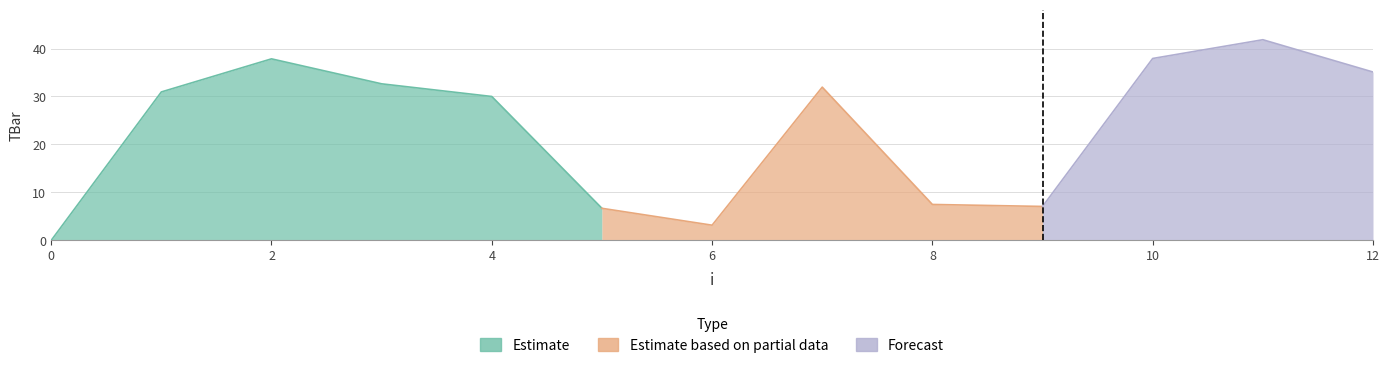

Reading left to right, what are all the values shown in this chart?

0=0.0	1=30.9	2=37.8	3=32.6	4=30.0	5=6.7	6=3.2	7=31.9	8=7.5	9=7.1	10=37.9	11=41.8	12=35.1